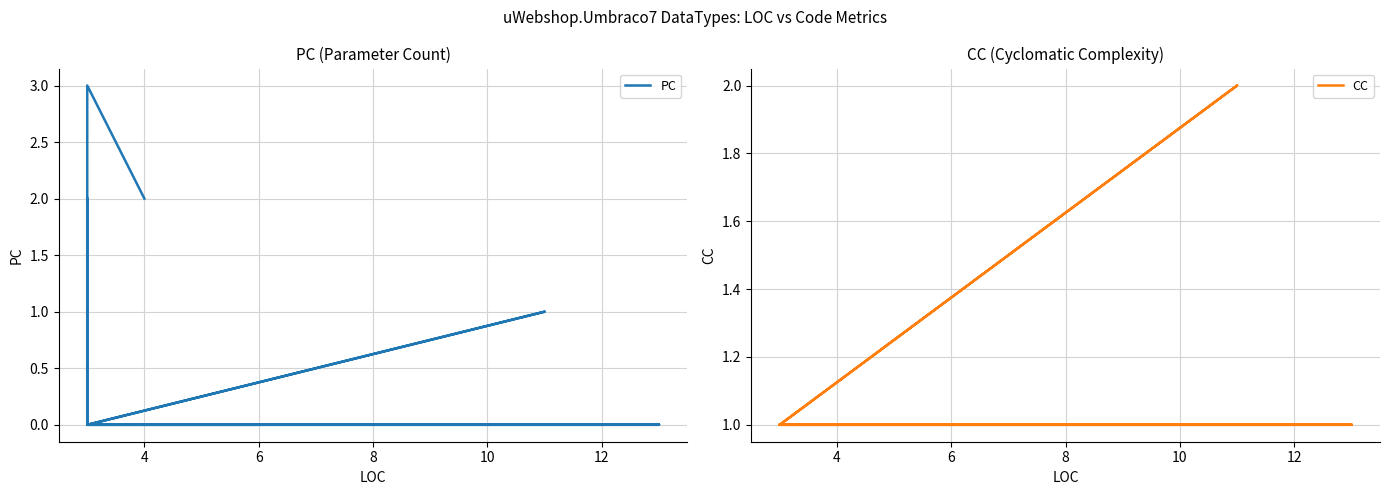

How many series are shown in this chart?

2